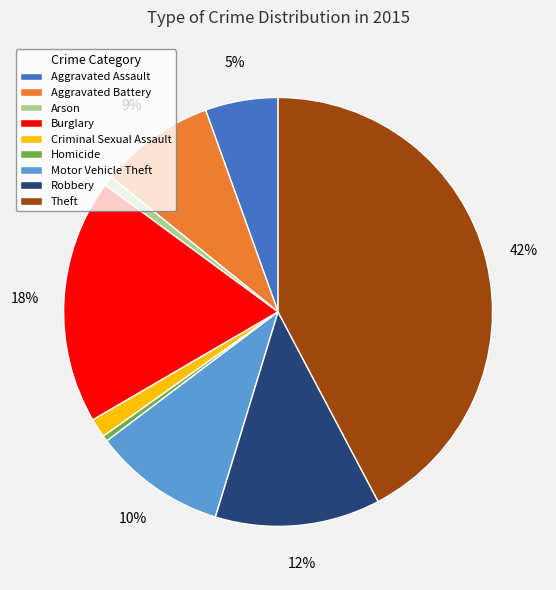

How many slices are in this pie chart?

9